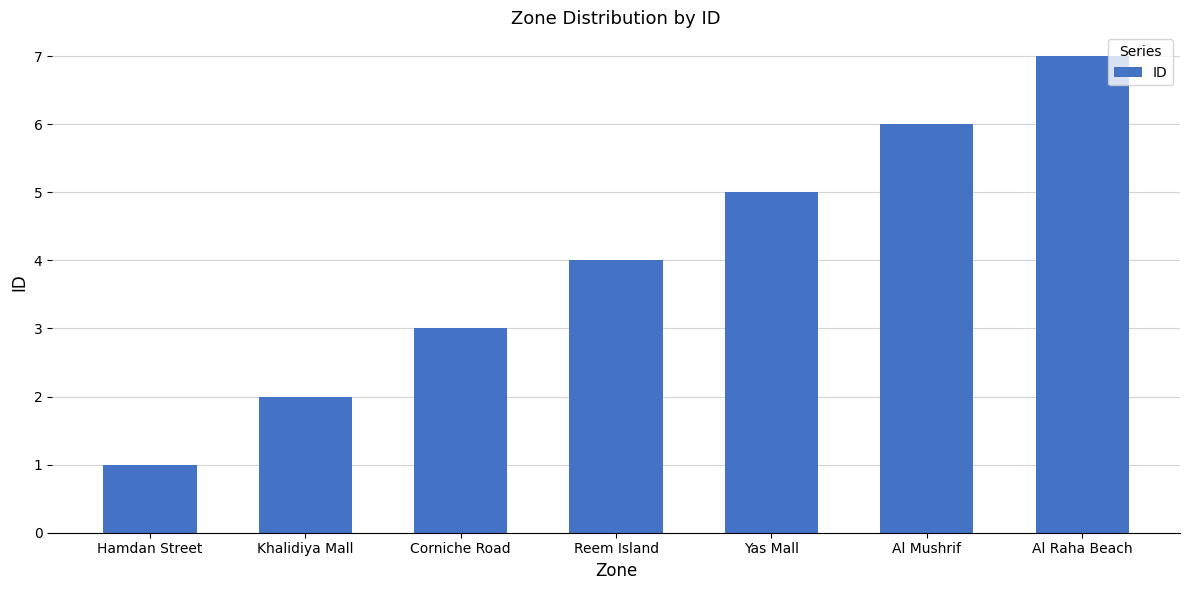

What value does the data have at Al Mushrif?

6